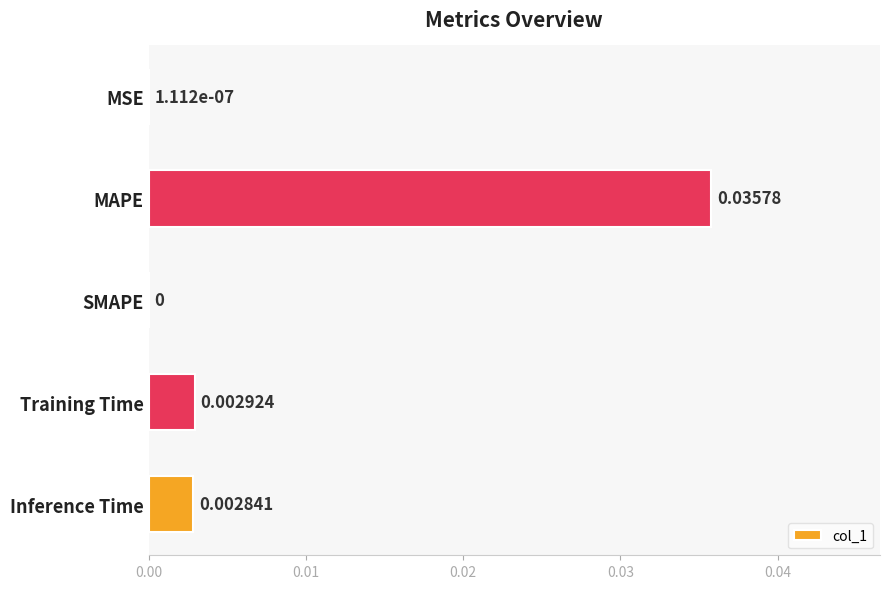

Between MAPE and Training Time, which is larger?

MAPE